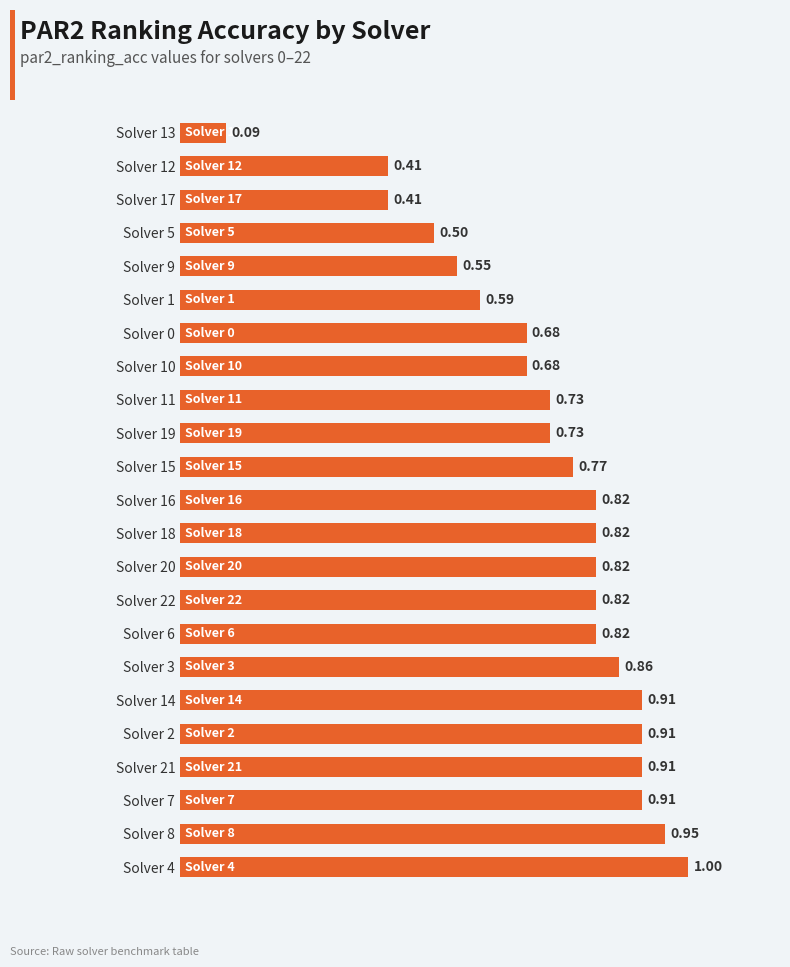

What is the sum of the values at Solver 11 and Solver 22?

1.5